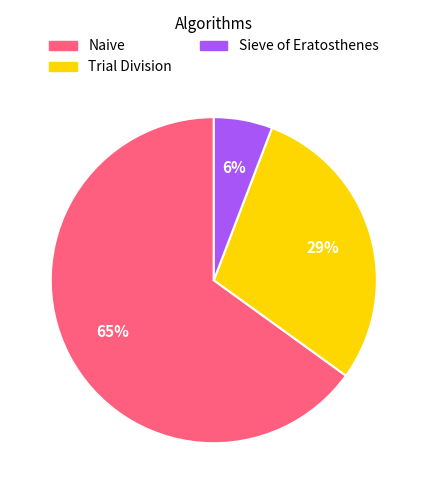

Rank the categories by value from highest to lowest.

Naive, Trial Division, Sieve of Eratosthenes